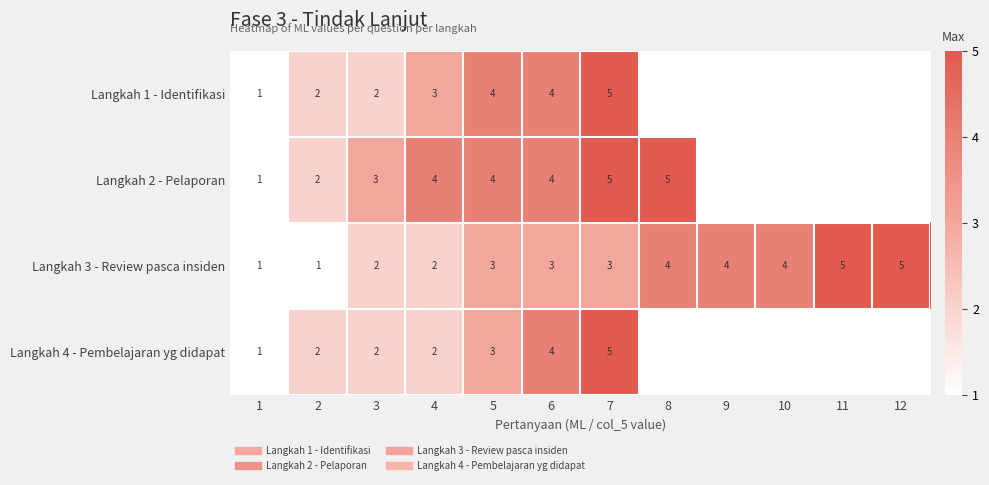

Which category has the lowest value in the Langkah 4 - Pembelajaran yg didapat series?

1